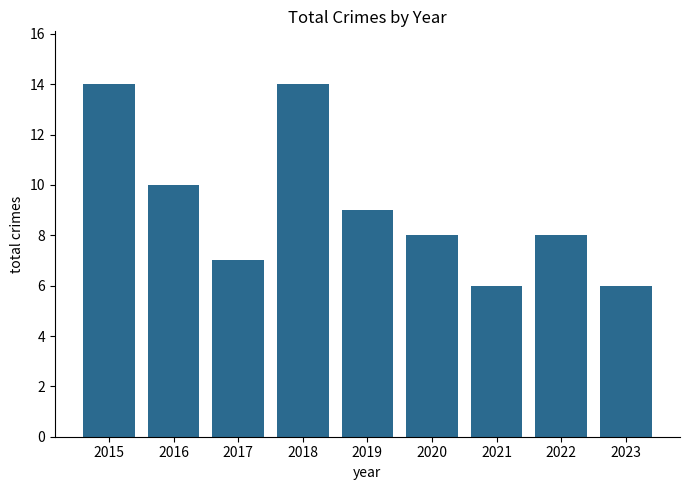

Reading left to right, what are all the values shown in this chart?

2015=14	2016=10	2017=7	2018=14	2019=9	2020=8	2021=6	2022=8	2023=6